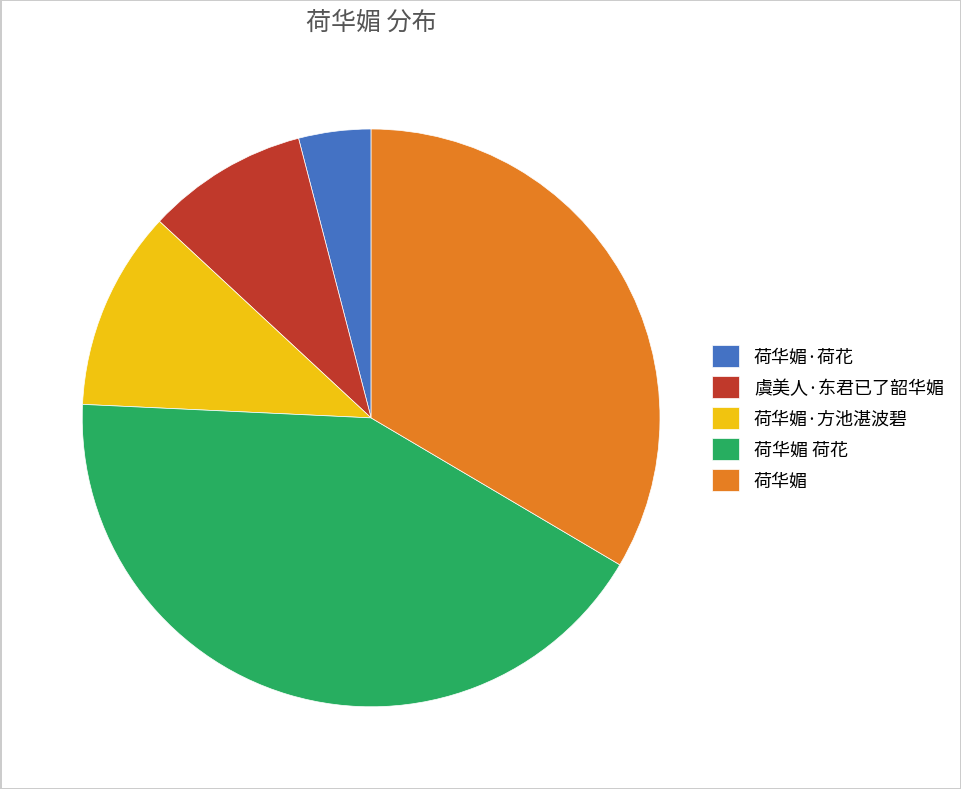

What is the ratio of the value at 荷华媚 荷花 to the value at 虞美人·东君已了韶华媚?

4.7